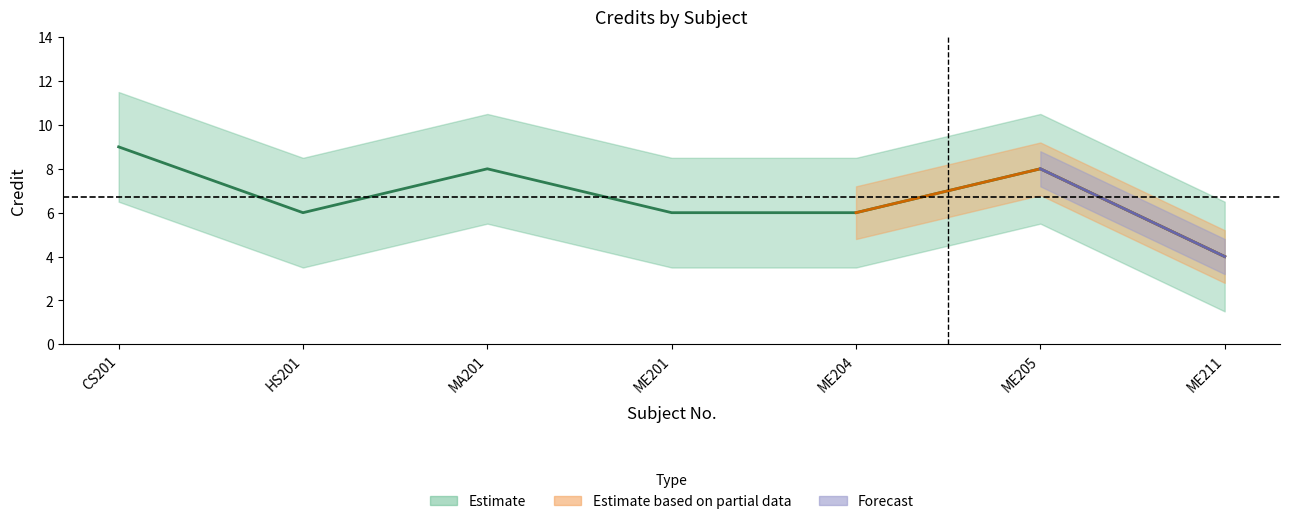

What is the value of the 3rd point from the left?

8